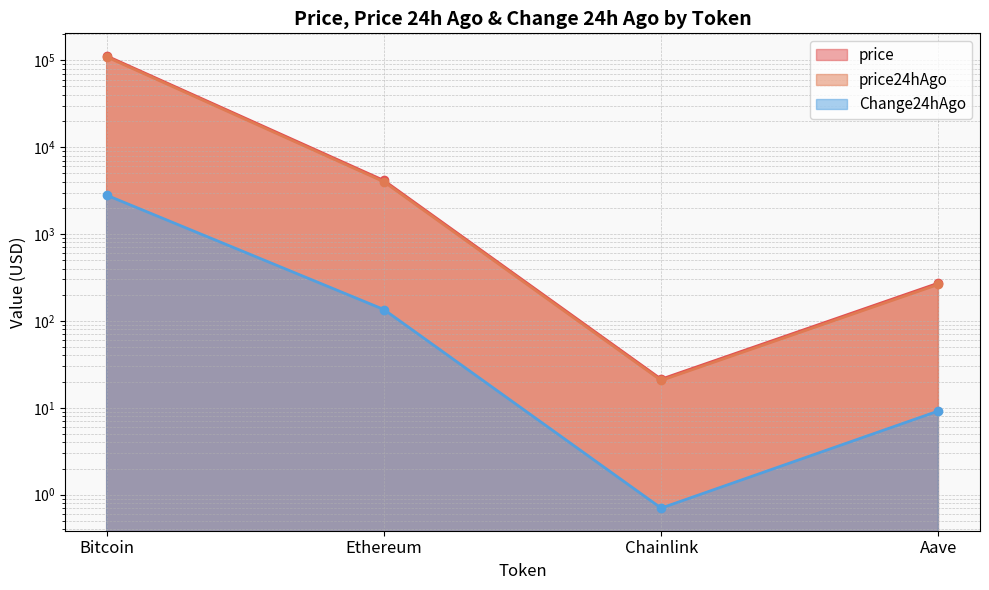

Does the chart display data point markers on the line(s)?

Yes